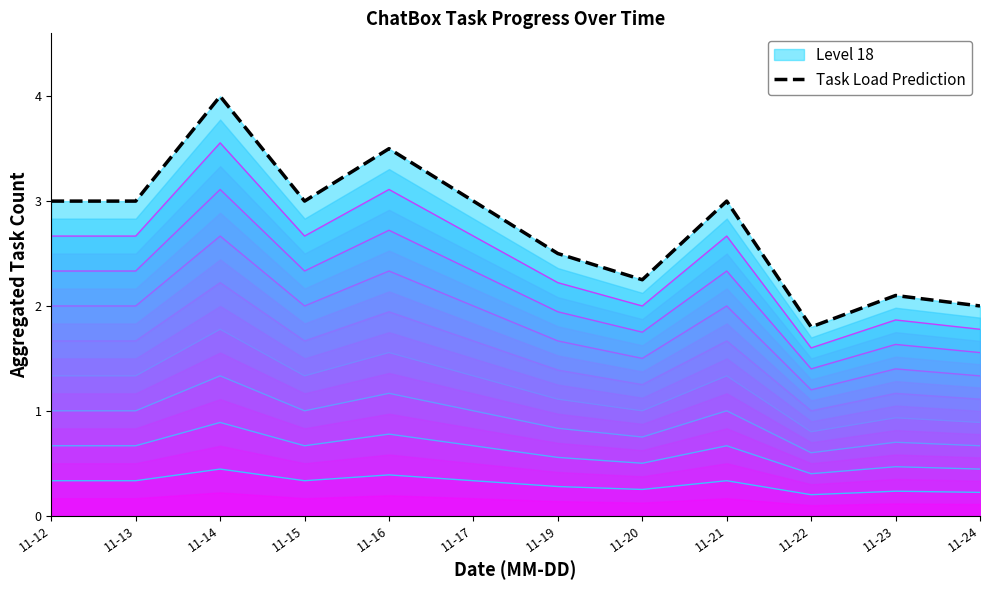

How many lines are shown in the chart?

1